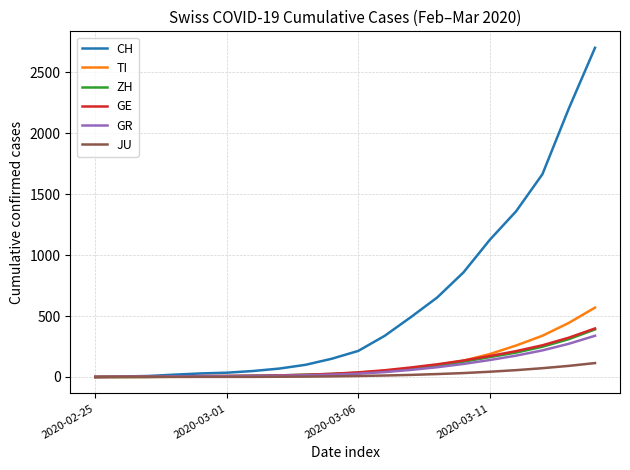

What is the greatest value displayed?

2700